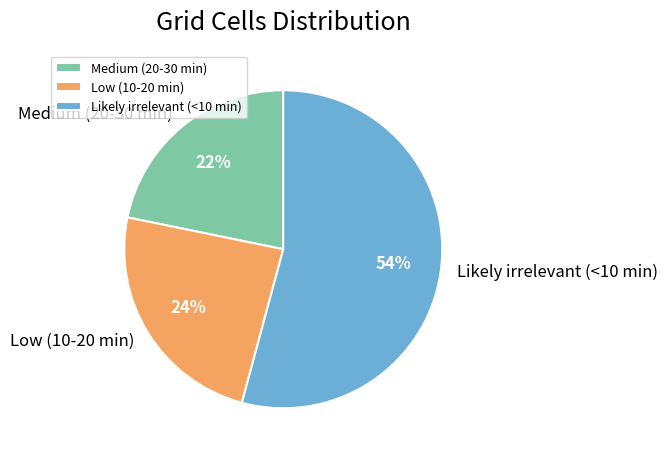

To the nearest percent, what is the difference between the largest and smallest slice percentages?

32%